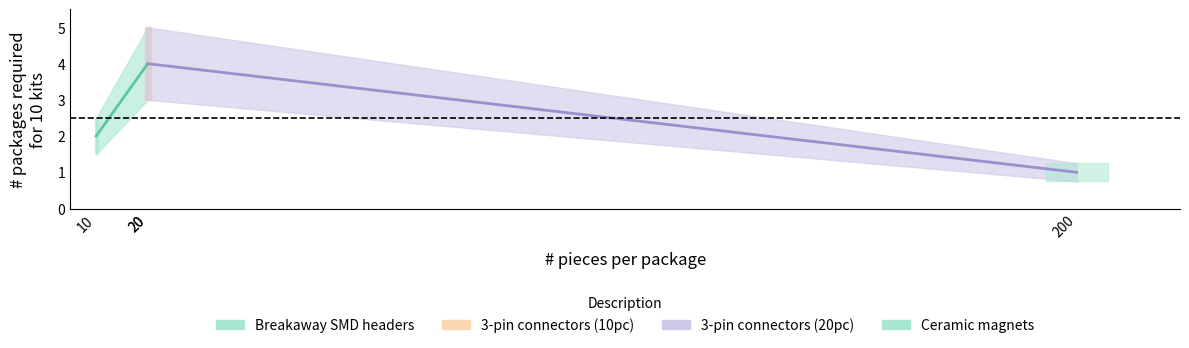

Read the value at 10.

2